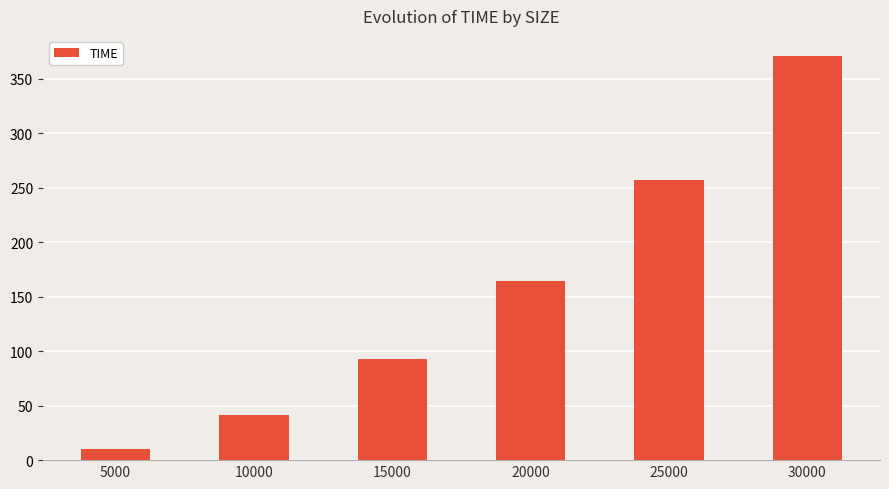

At which label does the data first exceed 164?

20000